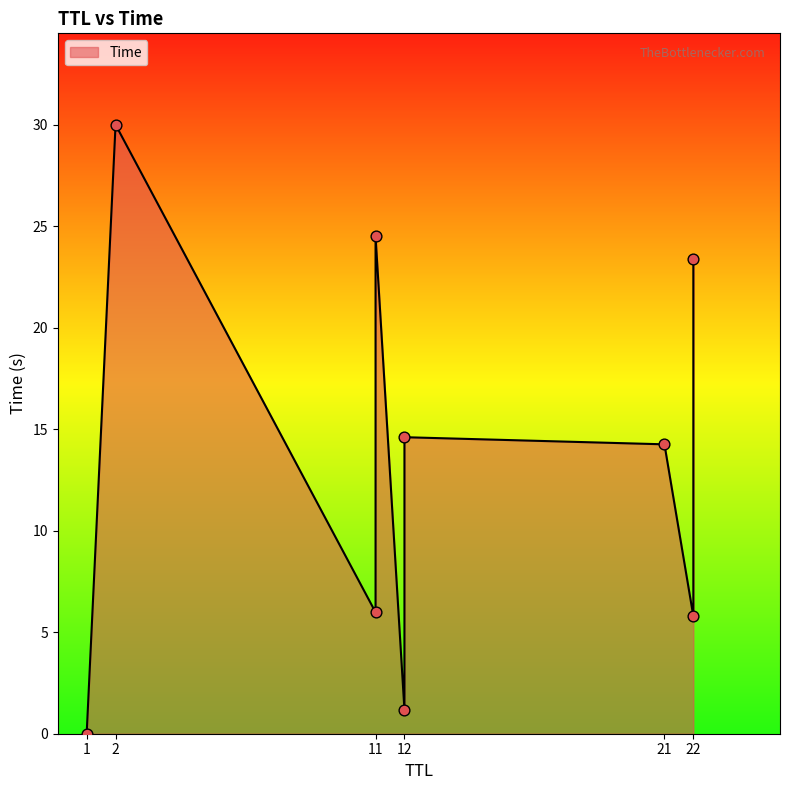

What is the ratio of the value at 21 to the value at 12?

1.0